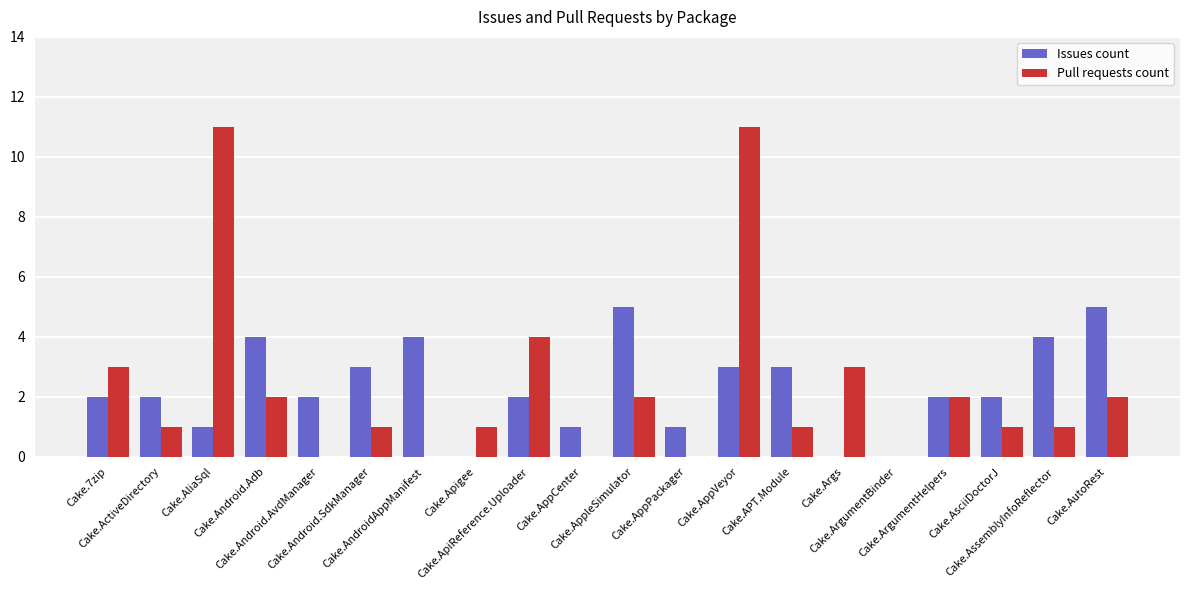

How many groups of bars are there?

20